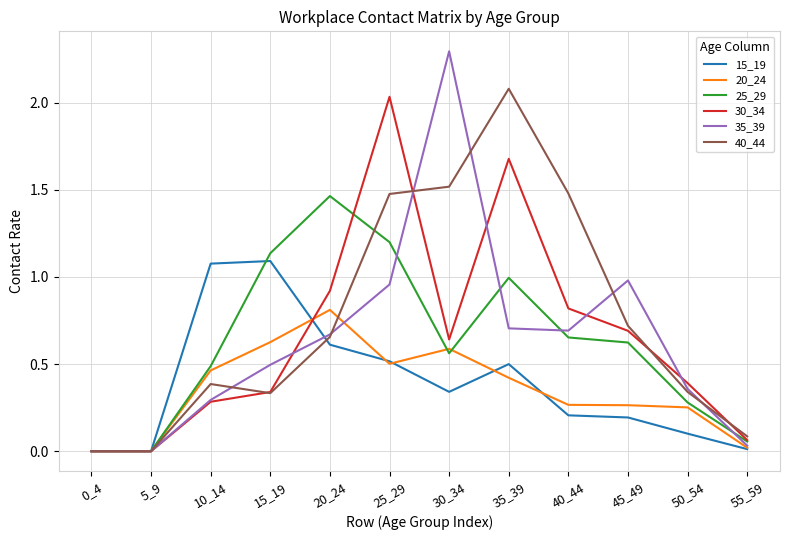

True or false: 25_29 has a value of 0.7 at 40_44.

True